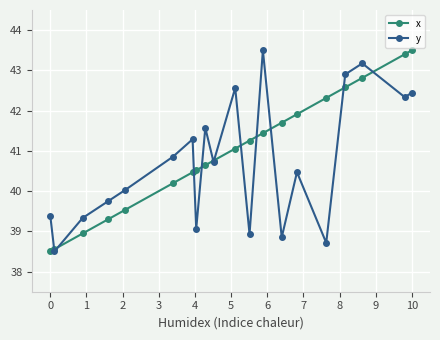

What is the value of the x point at the 8th from the left?

40.5